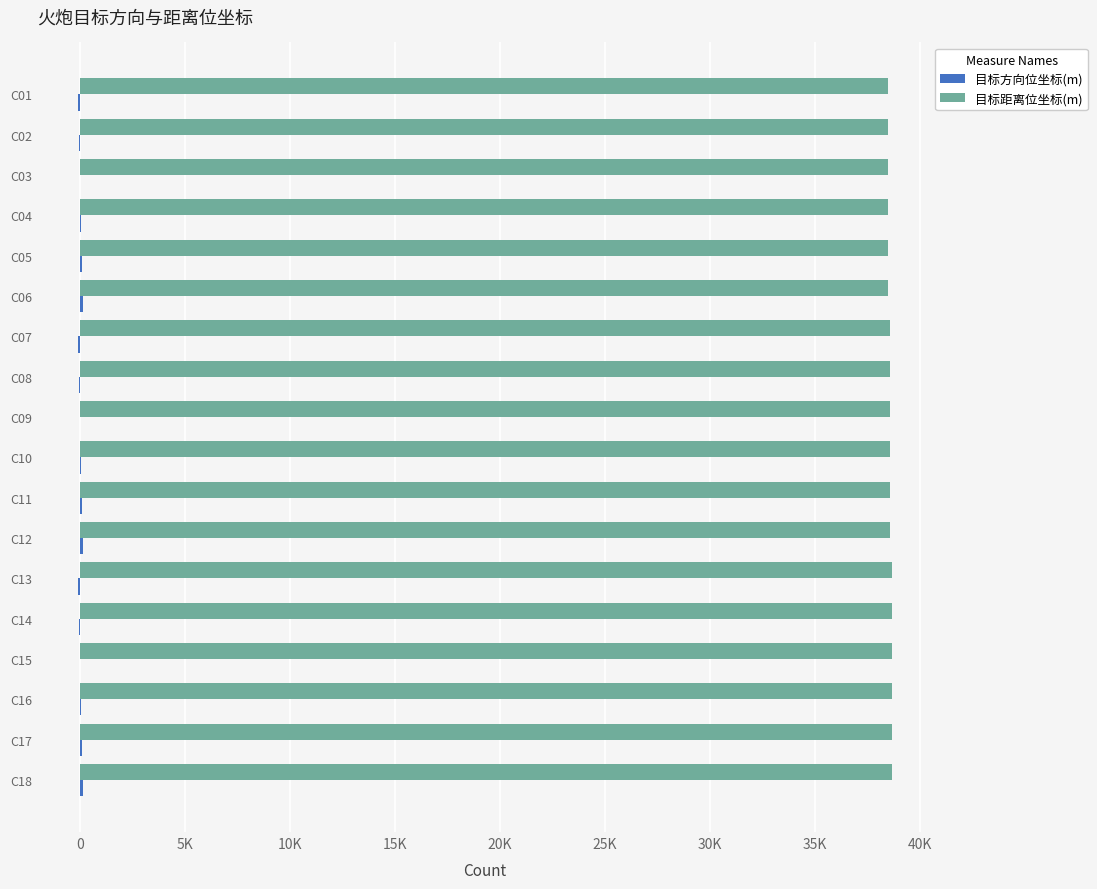

What is the difference between the maximum and minimum values in the 目标距离位坐标(m) series?

204.1